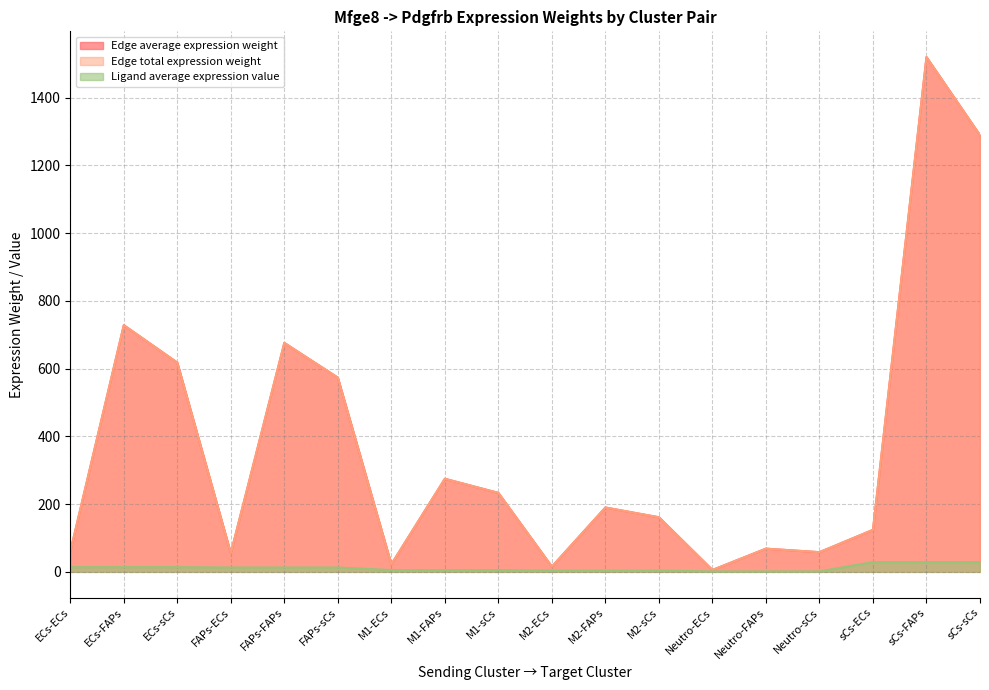

How many categories are shown in the chart?

18